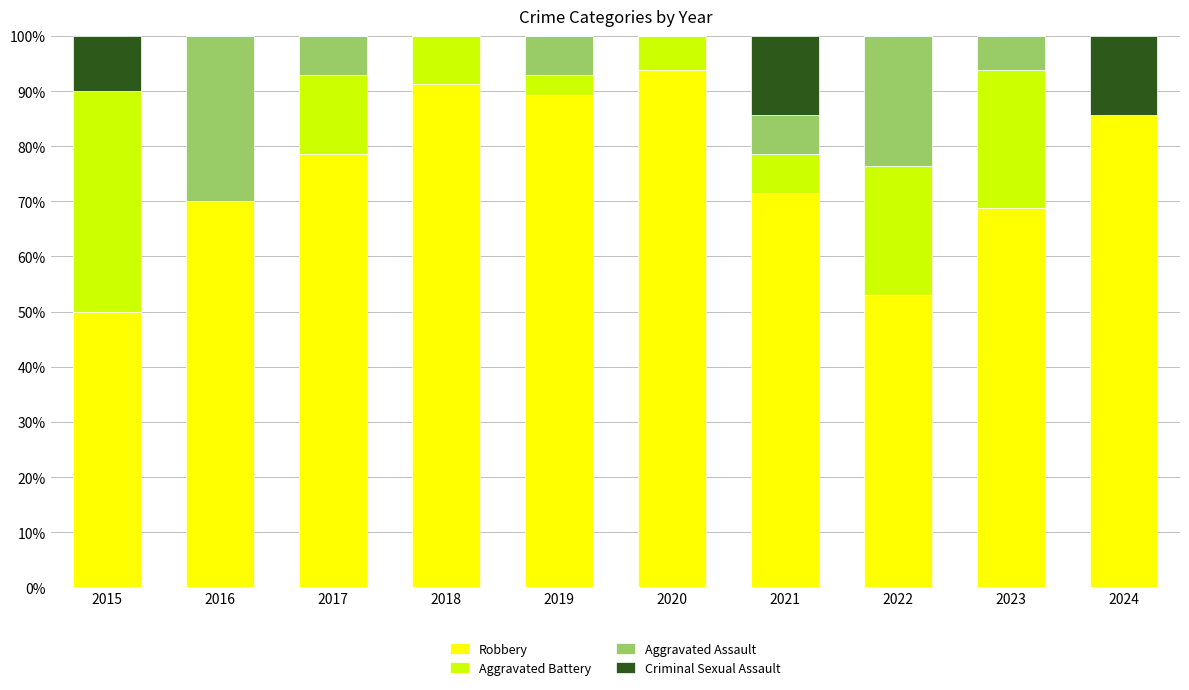

True or false: Robbery has a value of 70.0 at 2016.

True